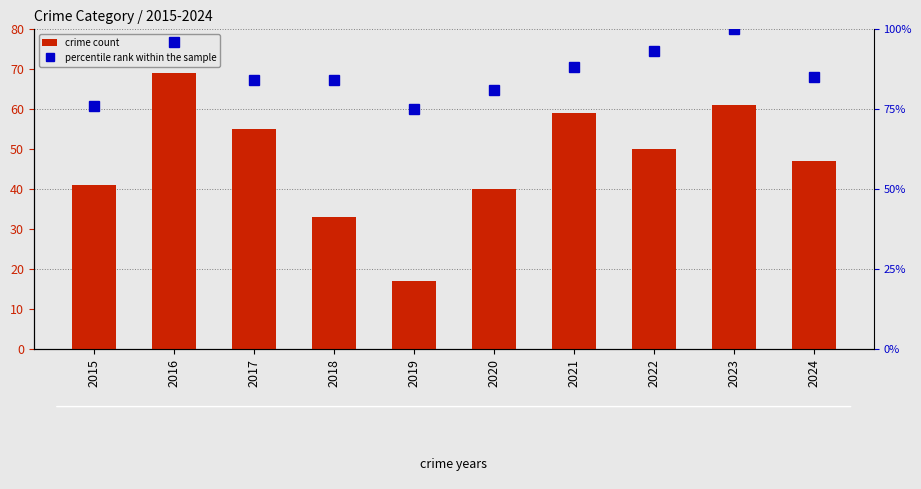

Reading left to right, extract all data points from this chart.

crime count: 41	69	55	33	17	40	59	50	61	47
percentile rank within the sample: 76	96	84	84	75	81	88	93	100	85